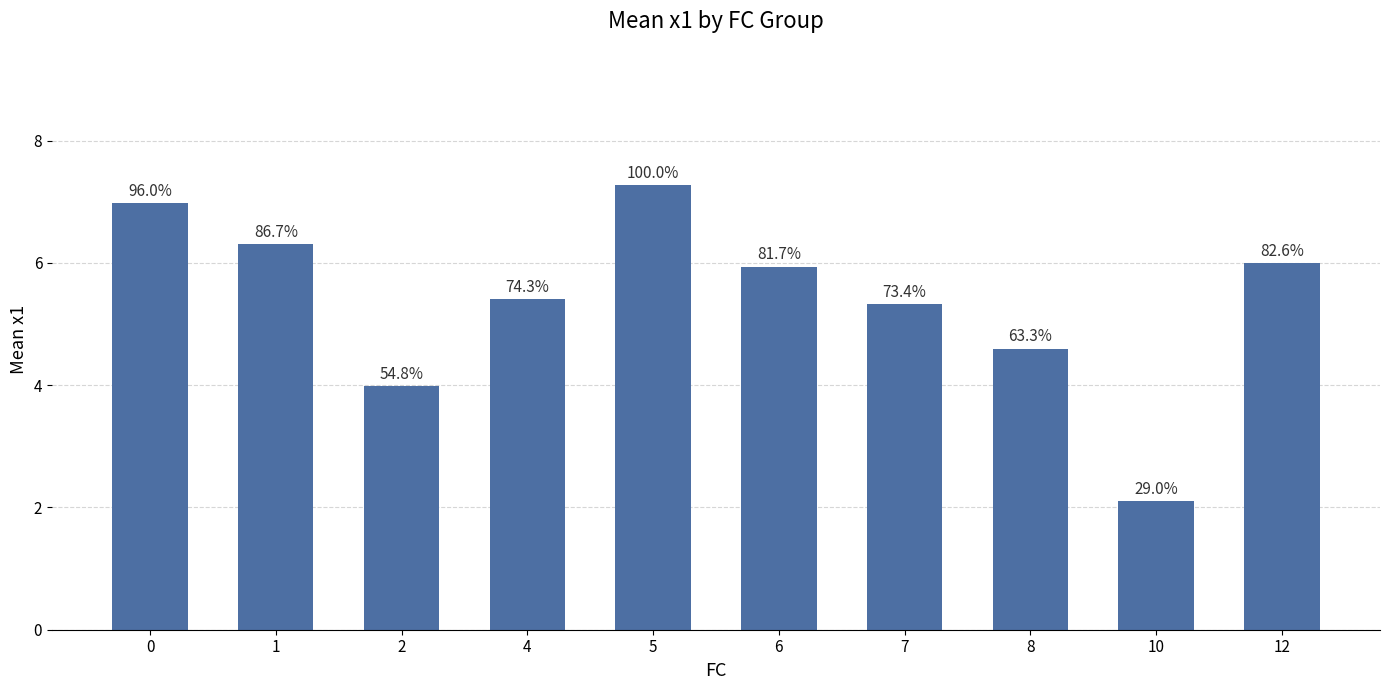

How many bars are there in total?

10